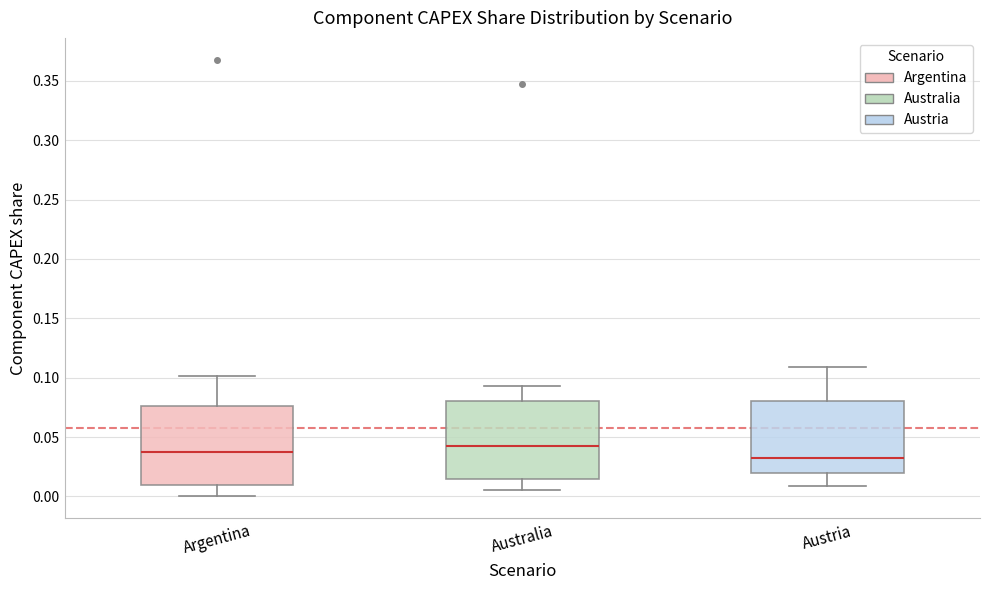

Reading left to right, read every box against the y-axis: the position of its median line, the range the box covers, and the ends of its whiskers. The values are not printed on the chart, so give them approximately, as read against the axis.

Argentina: median 0.035, box 0.010 to 0.075, whiskers 0.000 to 0.100
Australia: median 0.040, box 0.015 to 0.080, whiskers 0.005 to 0.095
Austria: median 0.030, box 0.020 to 0.080, whiskers 0.010 to 0.110